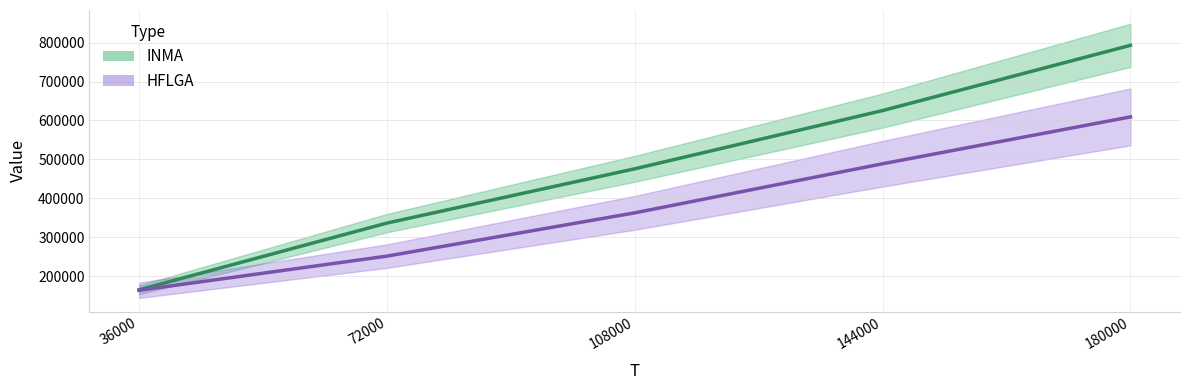

What is the sum of all INMA values?

2395199.5